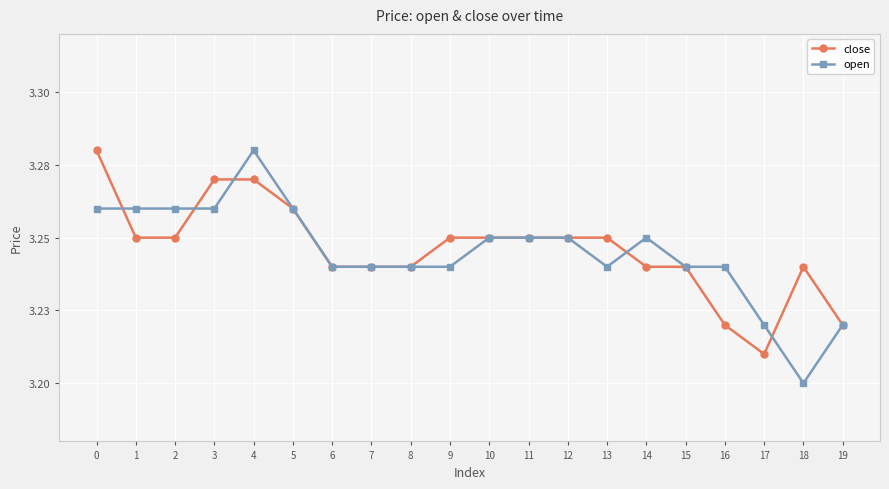

What are all the series names shown in the legend?

close, open